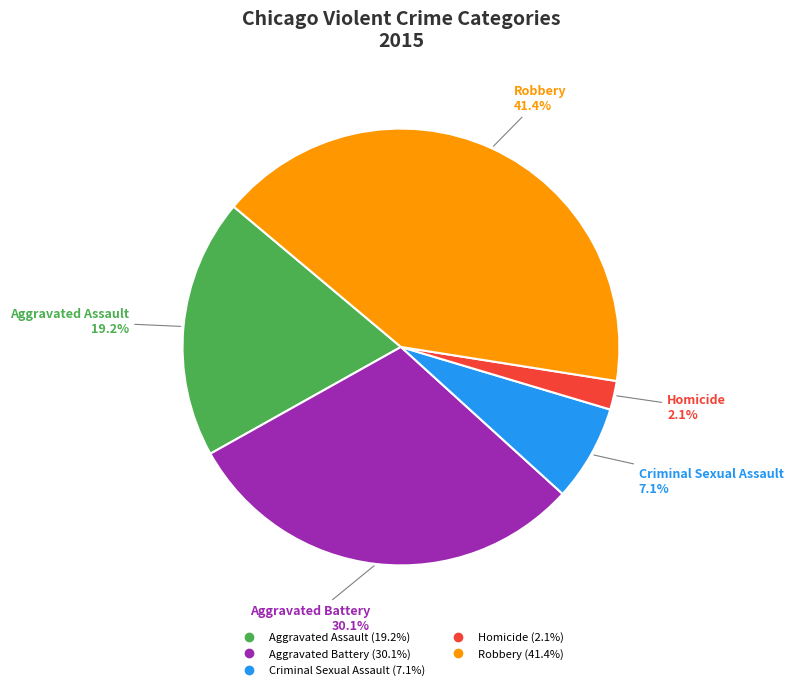

Which category has the smallest portion of the pie?

Homicide